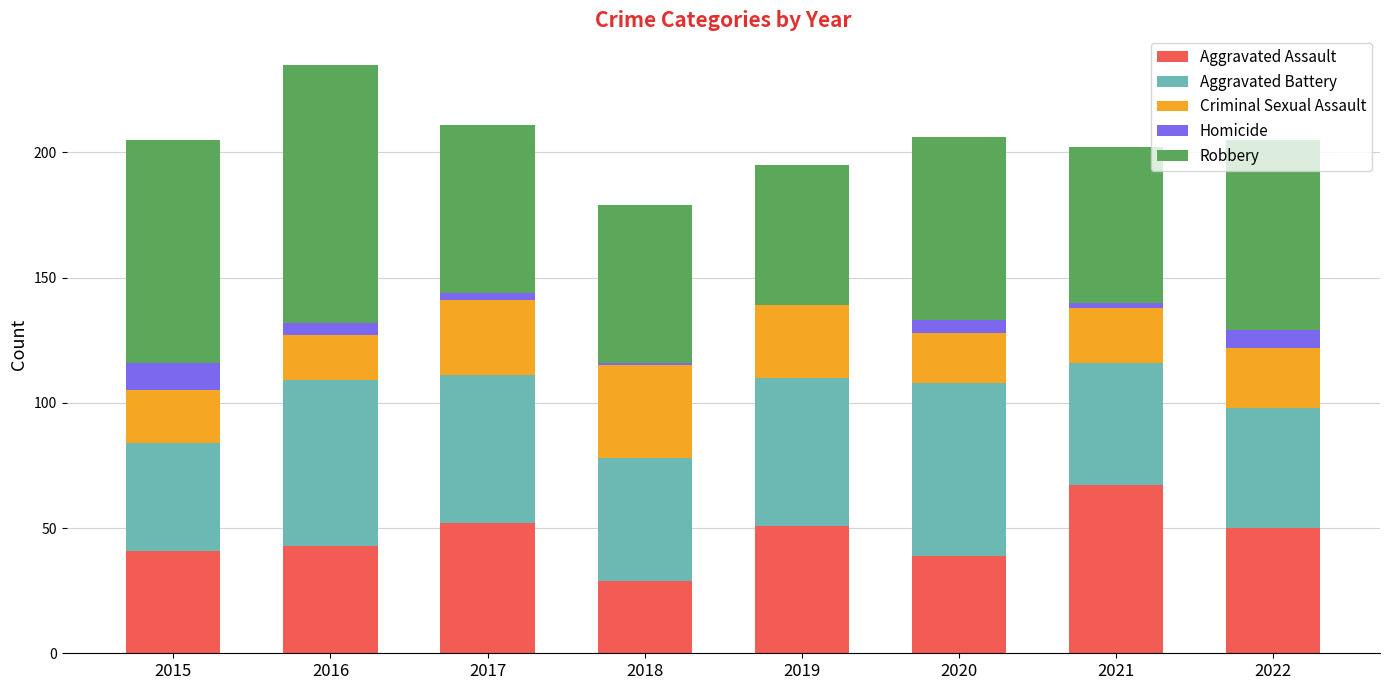

What is the maximum value for Aggravated Assault?

67